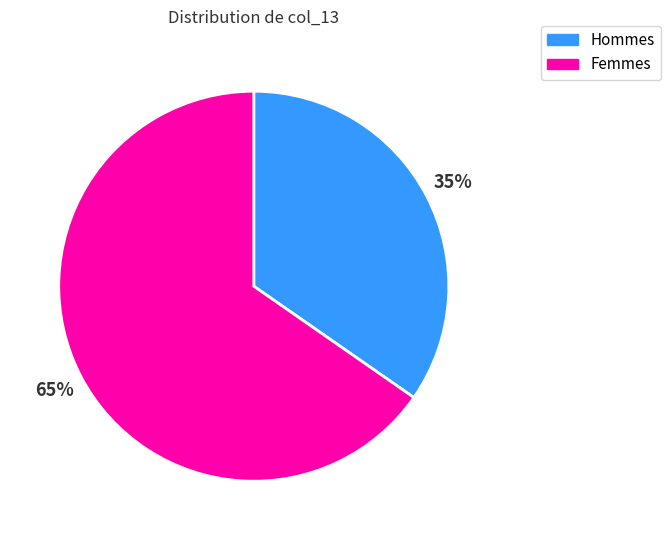

Between Femmes and Hommes, which is larger?

Femmes